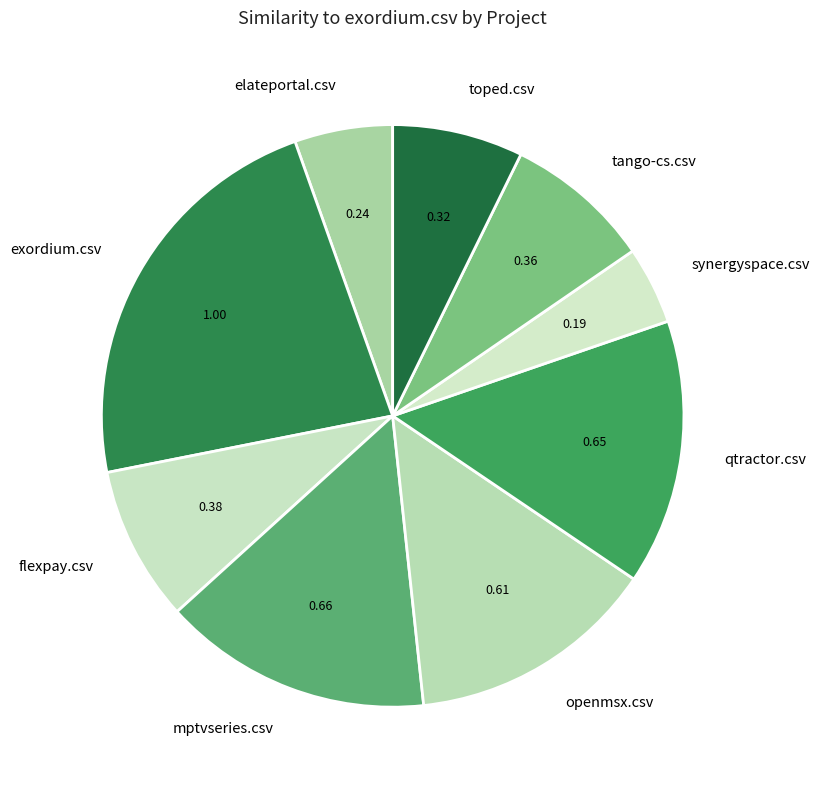

Which slice is the smallest?

synergyspace.csv